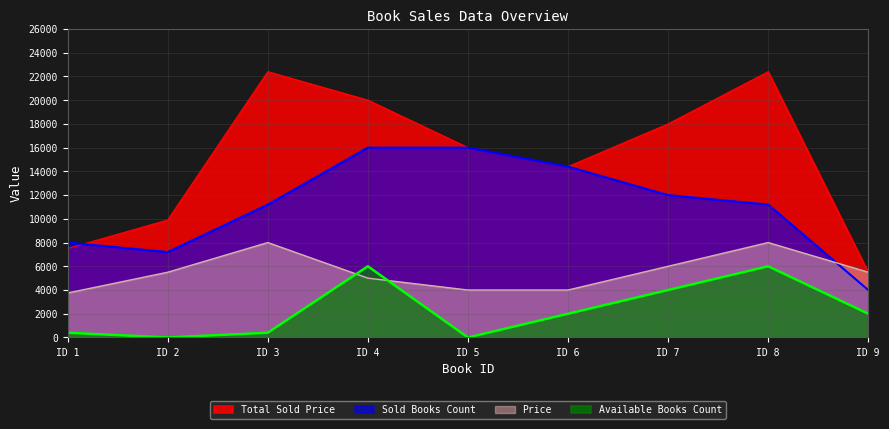

At which label does Sold Books Count reach its minimum?

ID 9